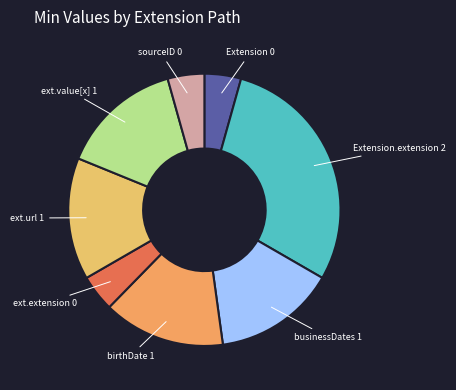

How many segments does this pie chart have?

8